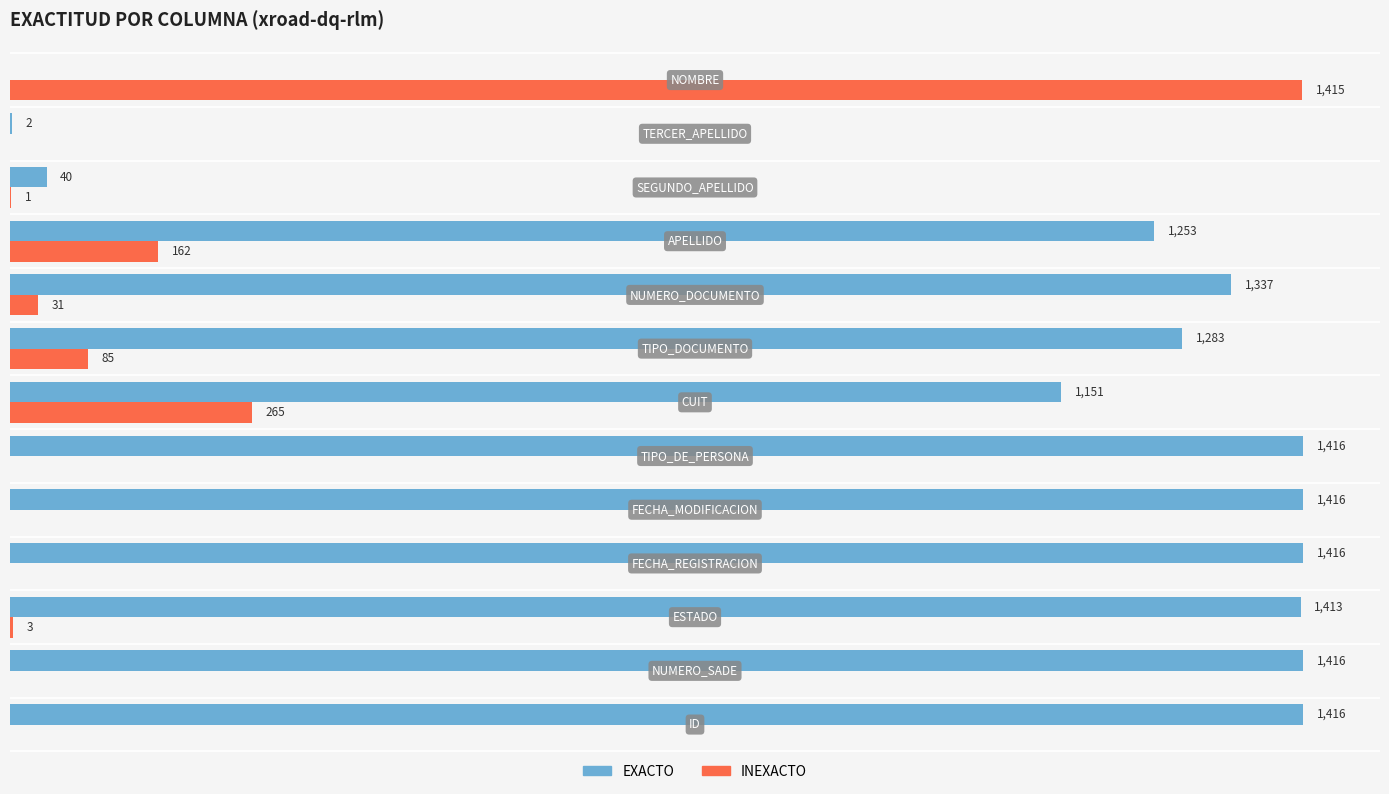

Which series has the largest range (max minus min)?

EXACTO